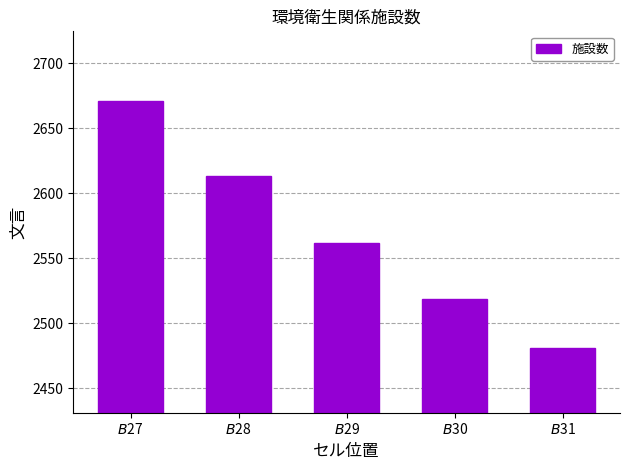

The value at $B$28 is 2613. True or false?

True